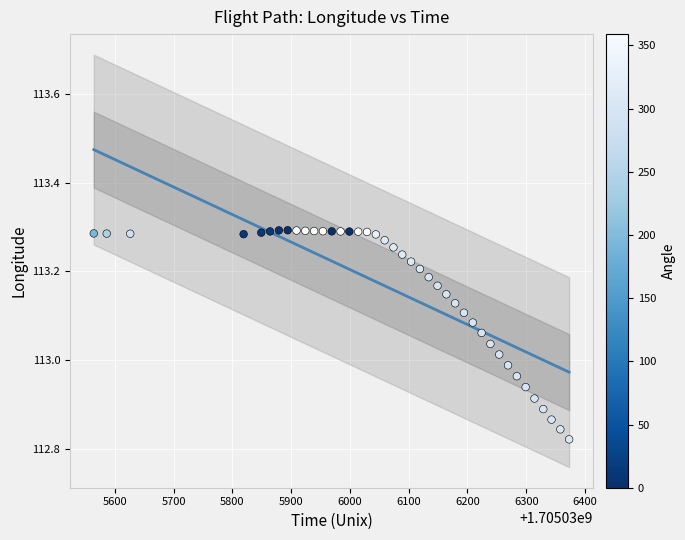

What is the range of Y values (max minus min)?

0.5